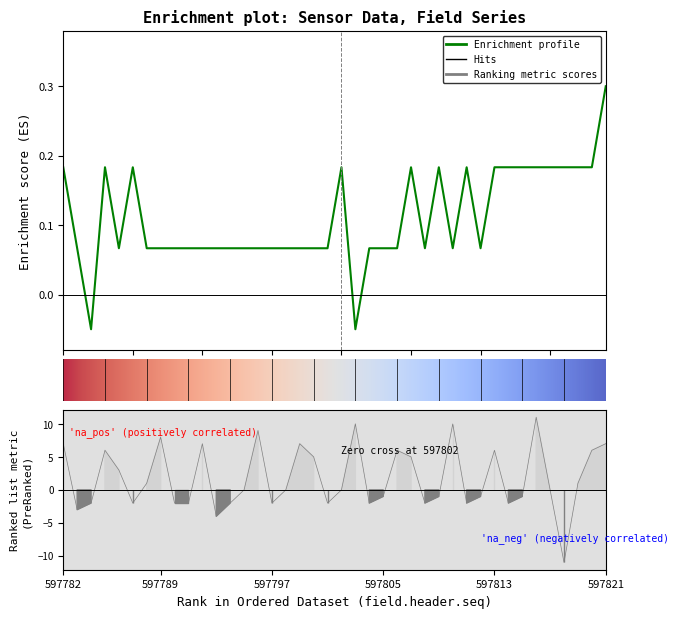

Read the field.data12 value at 35.

0.2